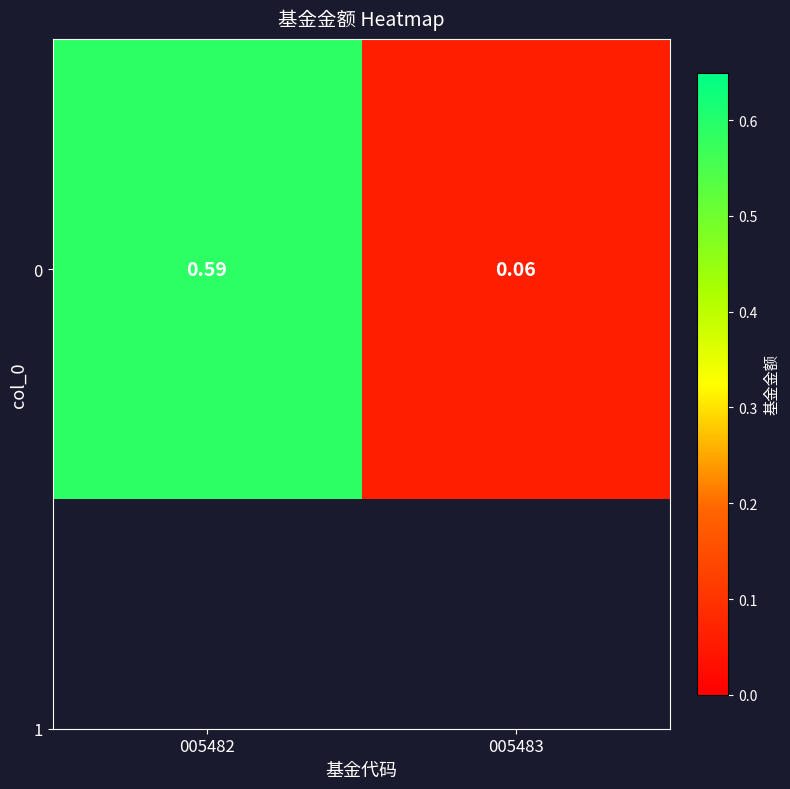

Rank the categories by value from lowest to highest.

005483, 005482